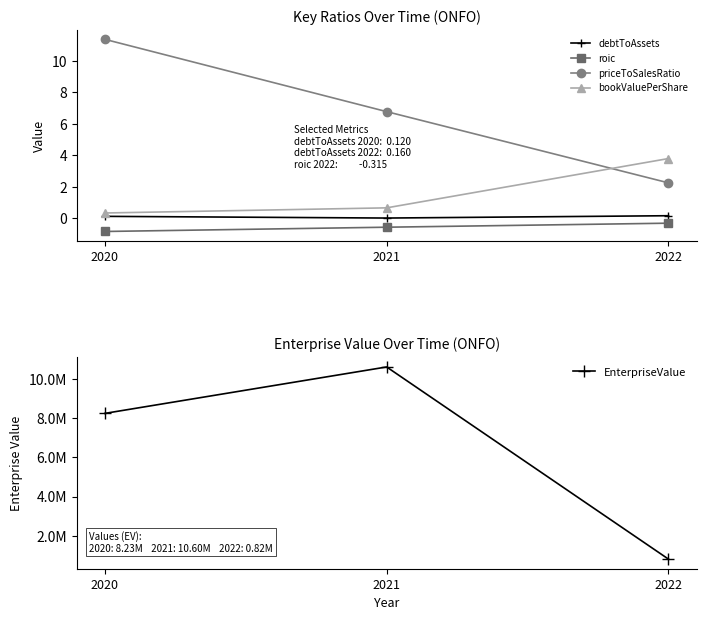

Where is bookValuePerShare nearest to the value 2?

2021